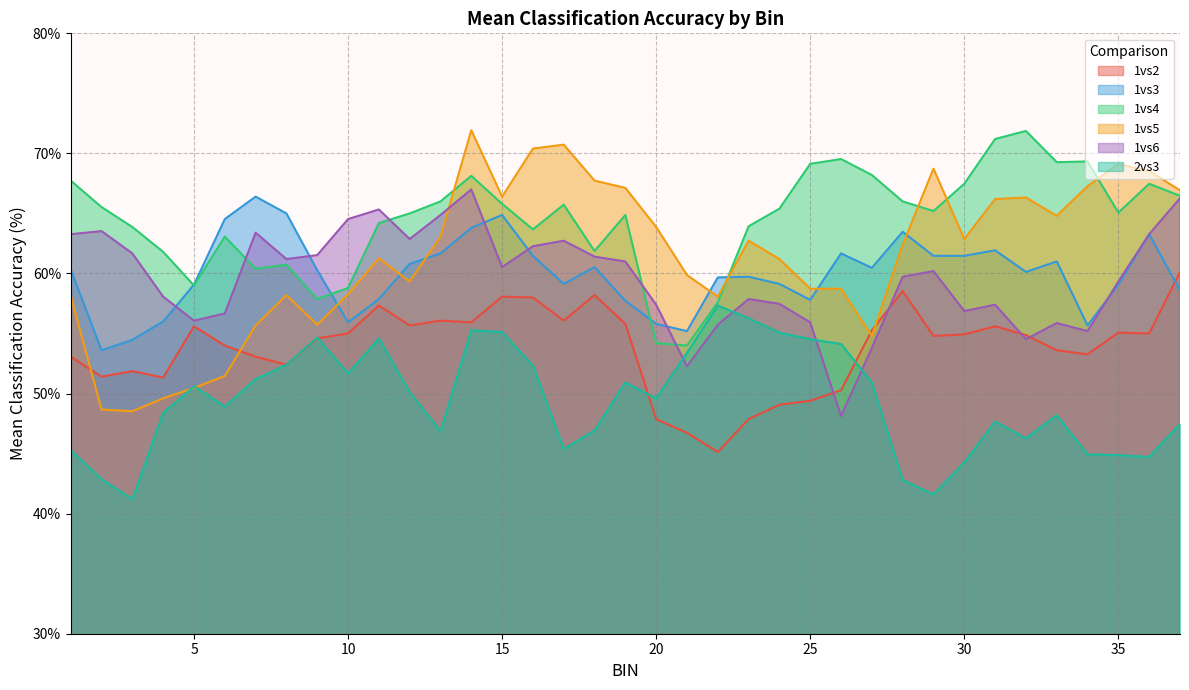

What is the approximate value of 2vs3 at 9?

54.7